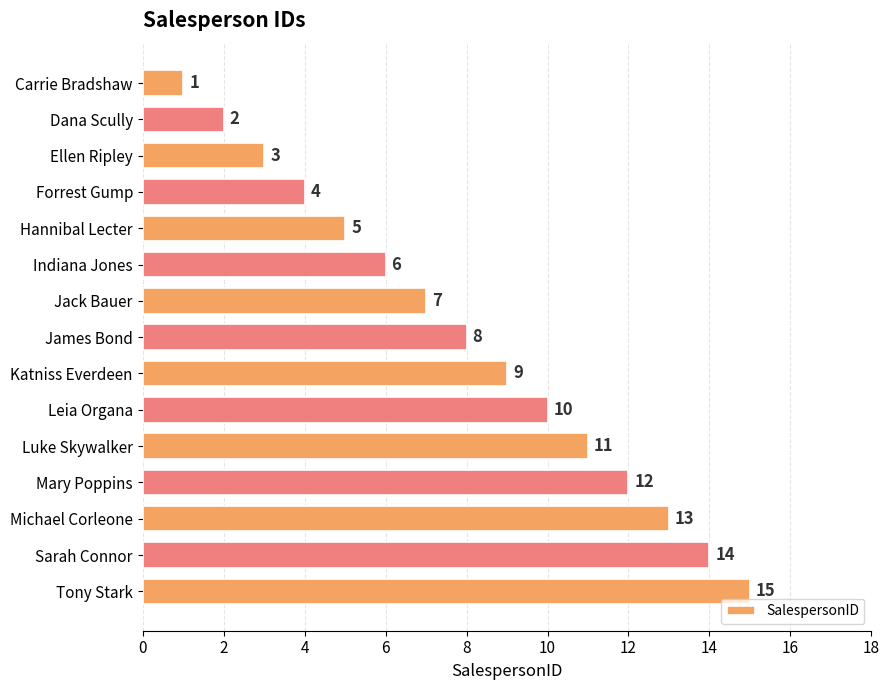

What is the change in value from Ellen Ripley to Tony Stark?

+12